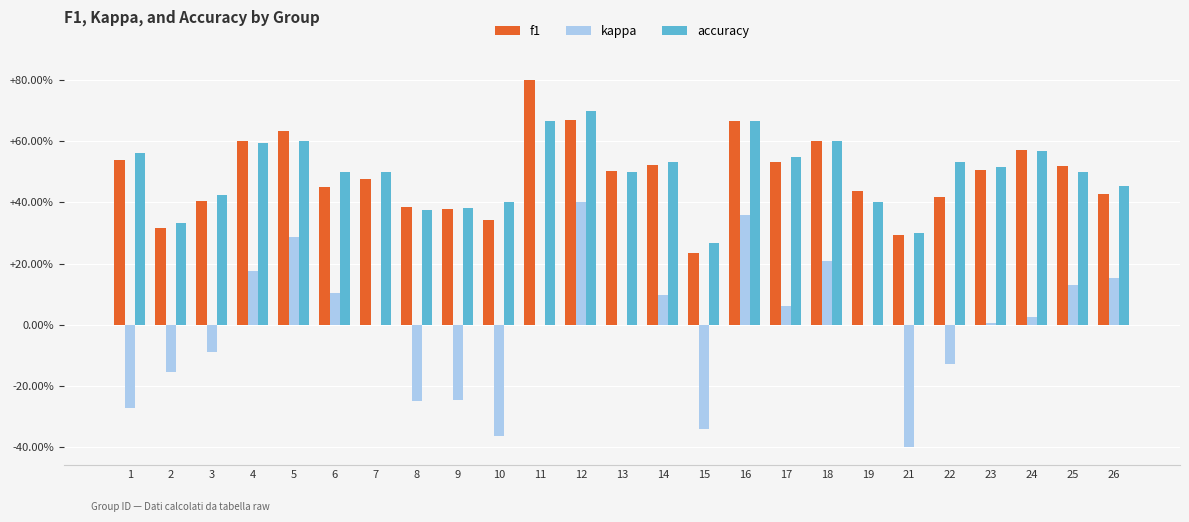

Reading left to right, list all the values displayed in this chart.

f1: 0.5	0.3	0.4	0.6	0.6	0.5	0.5	0.4	0.4	0.3	0.8	0.7	0.5	0.5	0.2	0.7	0.5	0.6	0.4	0.3	0.4	0.5	0.6	0.5	0.4
kappa: -0.3	-0.2	-0.1	0.2	0.3	0.1	0.0	-0.2	-0.2	-0.4	0.0	0.4	0.0	0.1	-0.3	0.4	0.1	0.2	0.0	-0.4	-0.1	0.0	0.0	0.1	0.2
accuracy: 0.6	0.3	0.4	0.6	0.6	0.5	0.5	0.4	0.4	0.4	0.7	0.7	0.5	0.5	0.3	0.7	0.6	0.6	0.4	0.3	0.5	0.5	0.6	0.5	0.5